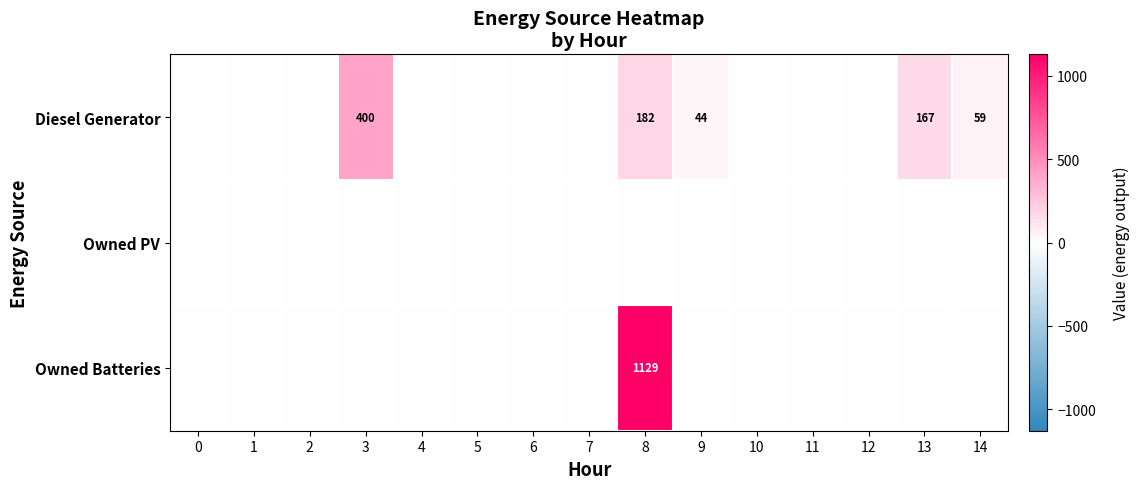

True or false: Diesel Generator has a value of 167 at 13.

True